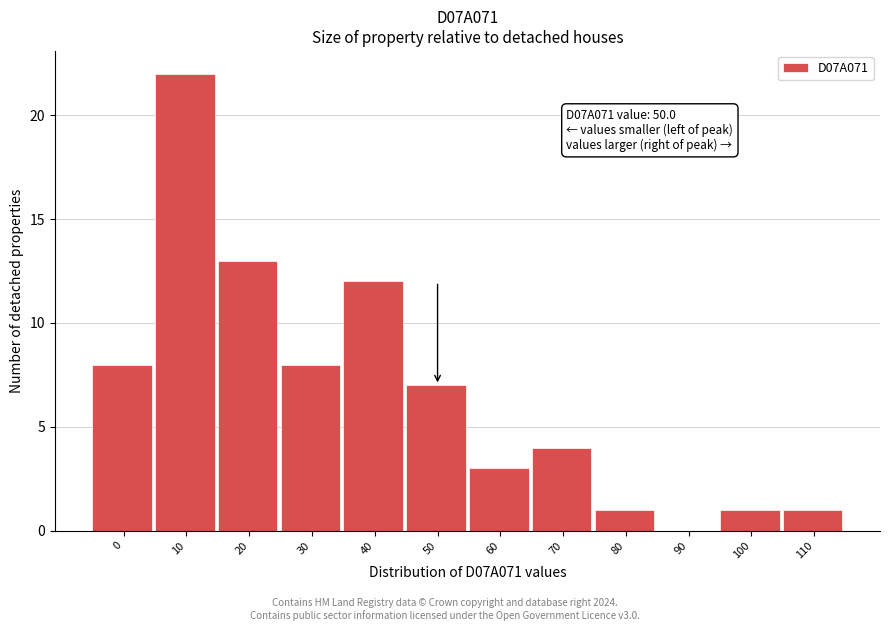

Reading left to right, list all the values displayed in this chart.

0=8	10=22	20=13	30=8	40=12	50=7	60=3	70=4	80=1	90=0	100=1	110=1